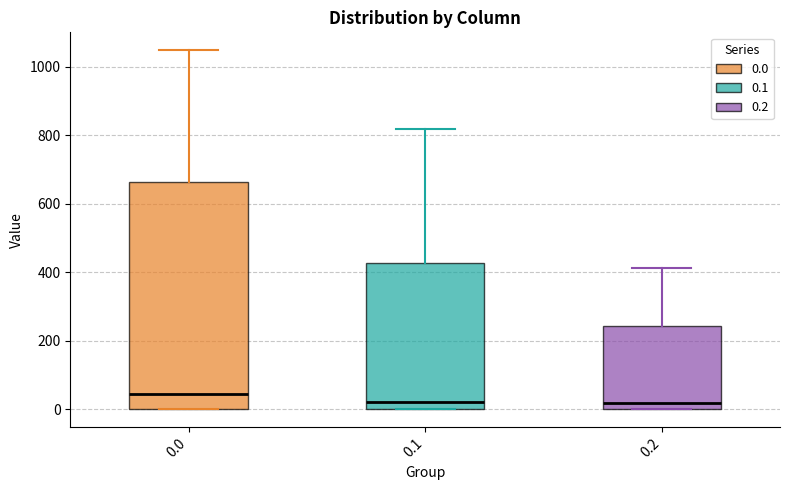

Where is the lower edge of the box at x = 0.0 on the y-axis? The values are not printed on the chart, so give them approximately, as read against the axis.

0